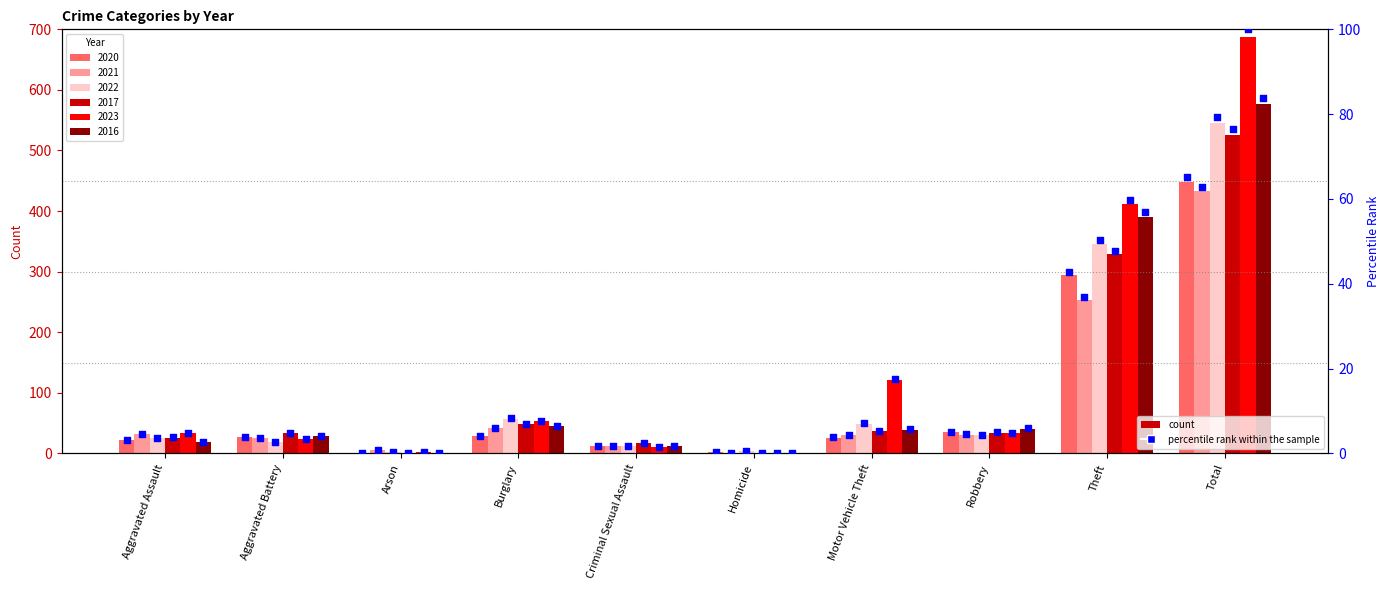

What is the total value across all series at Robbery?

175.8